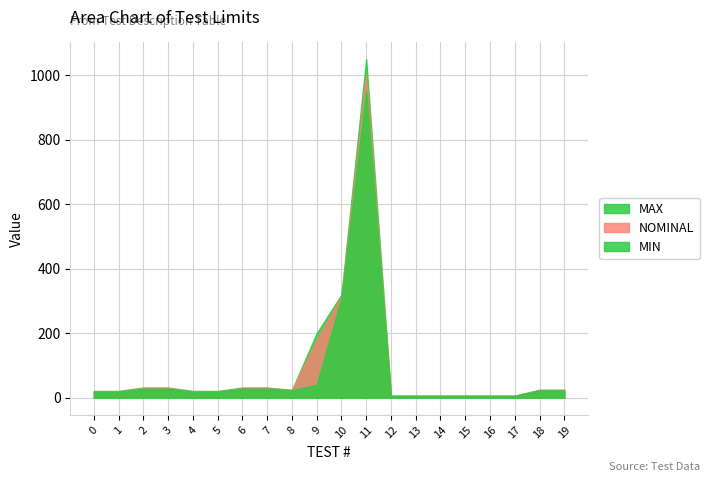

What is the highest value of the MIN series?

950.0